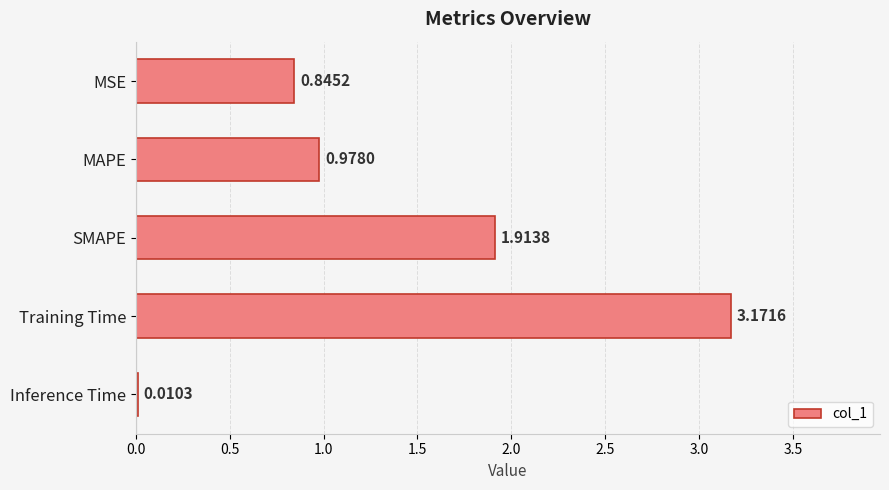

What is the sum of all values?

6.9